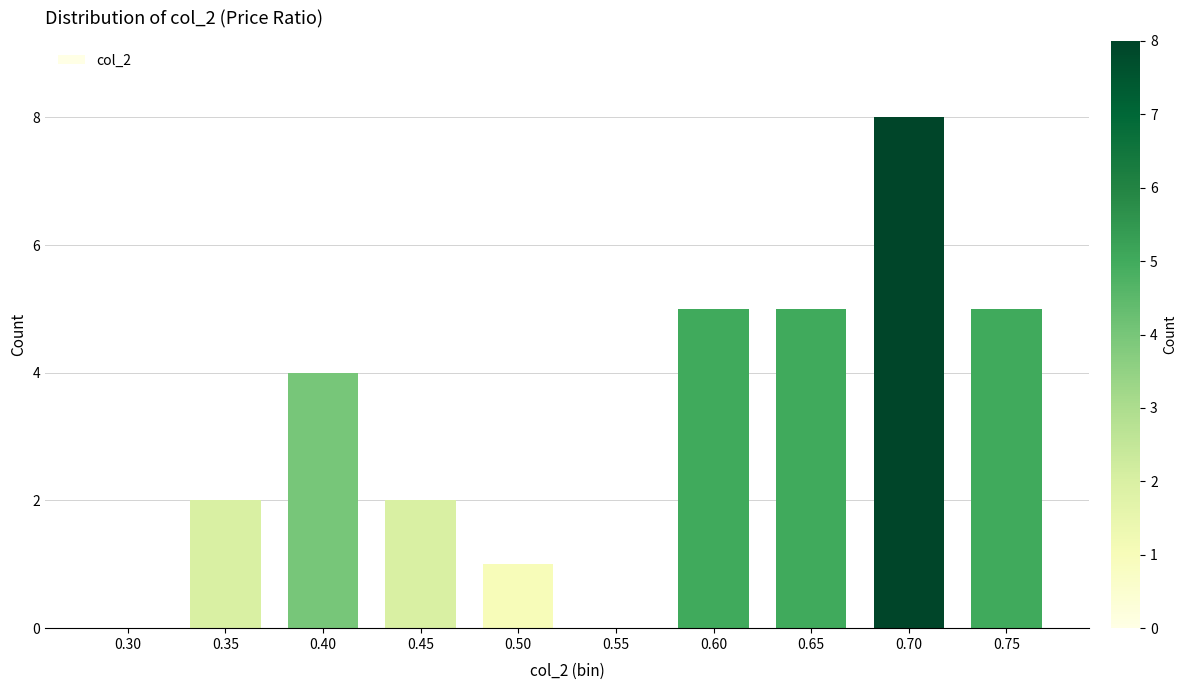

Reading left to right, list all the values displayed in this chart.

0.30=0	0.35=2	0.40=4	0.45=2	0.50=1	0.55=0	0.60=5	0.65=5	0.70=8	0.75=5